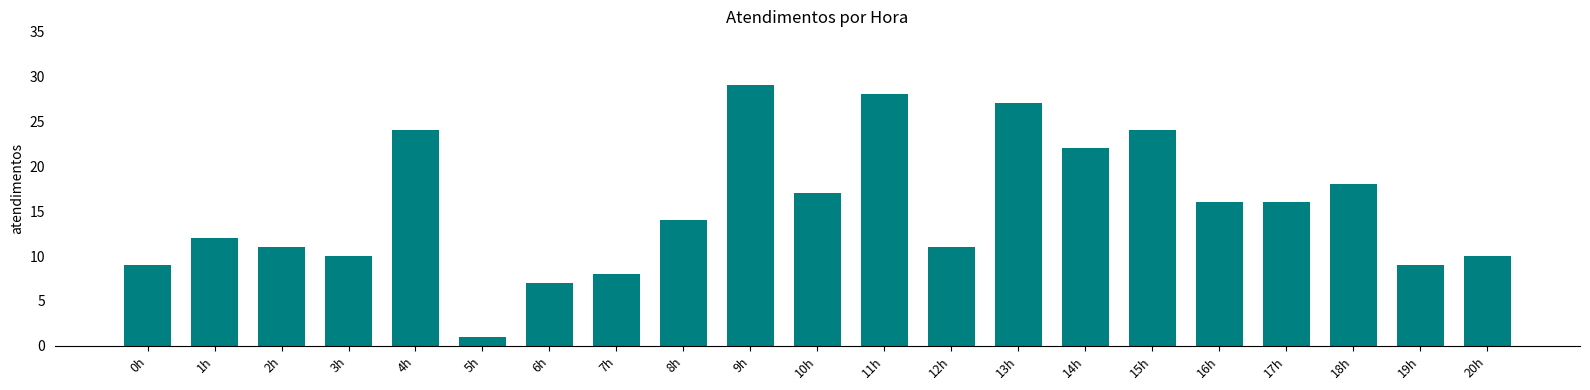

Between 8h and 19h, which is larger?

8h